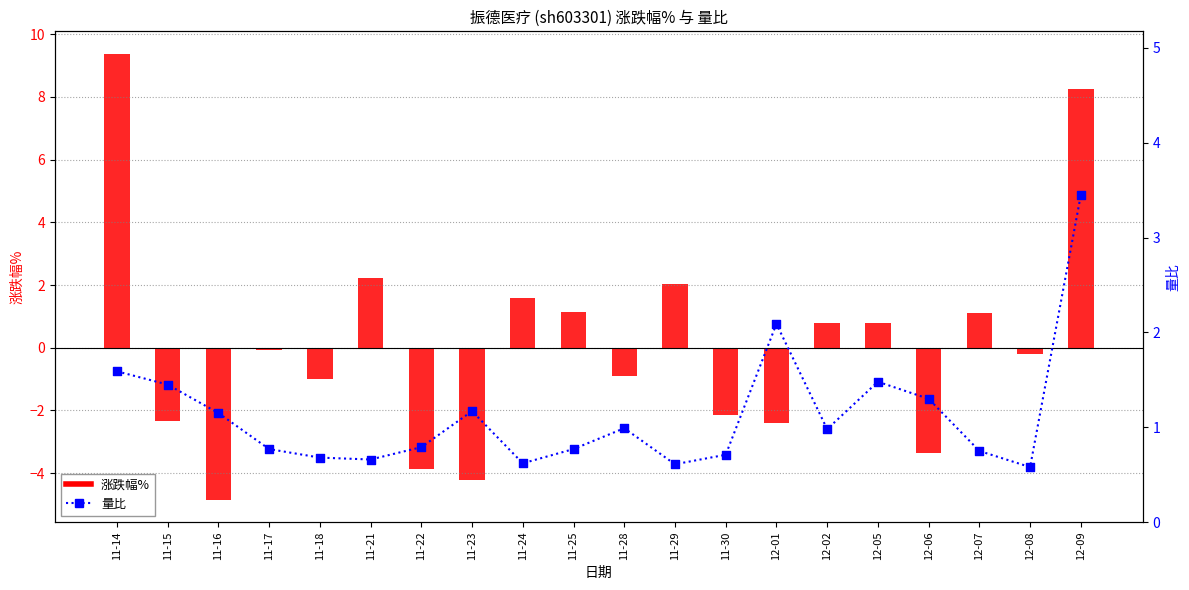

Which series has the widest spread of Y values?

涨跌幅%